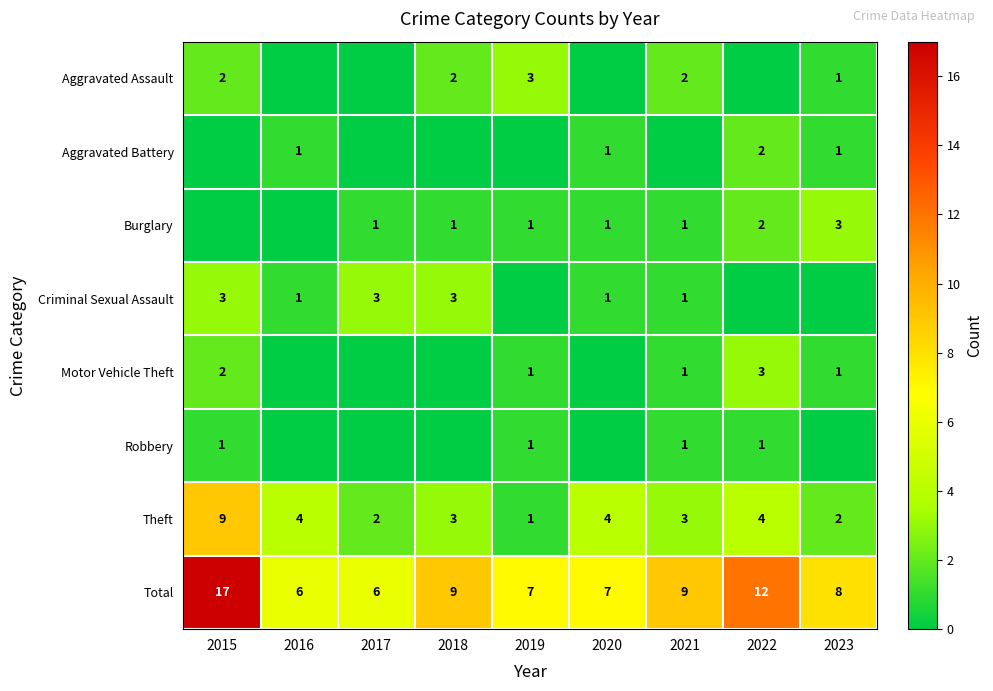

True or false: Burglary has a value of 0 at 2018.

False